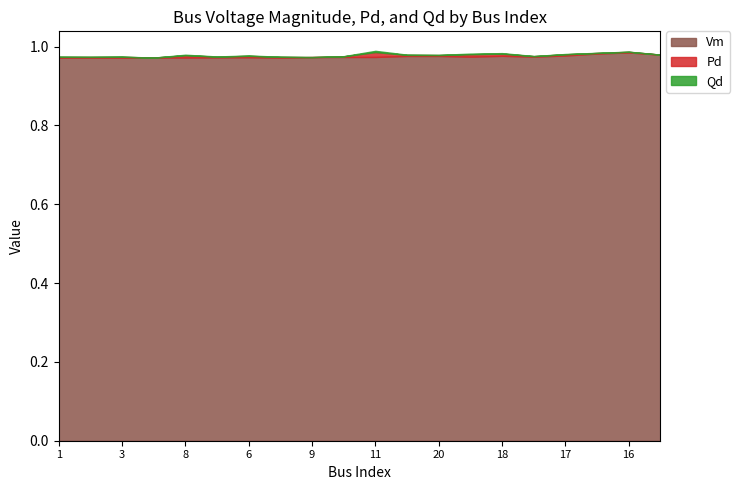

At which category is the sum across all series the highest?

11